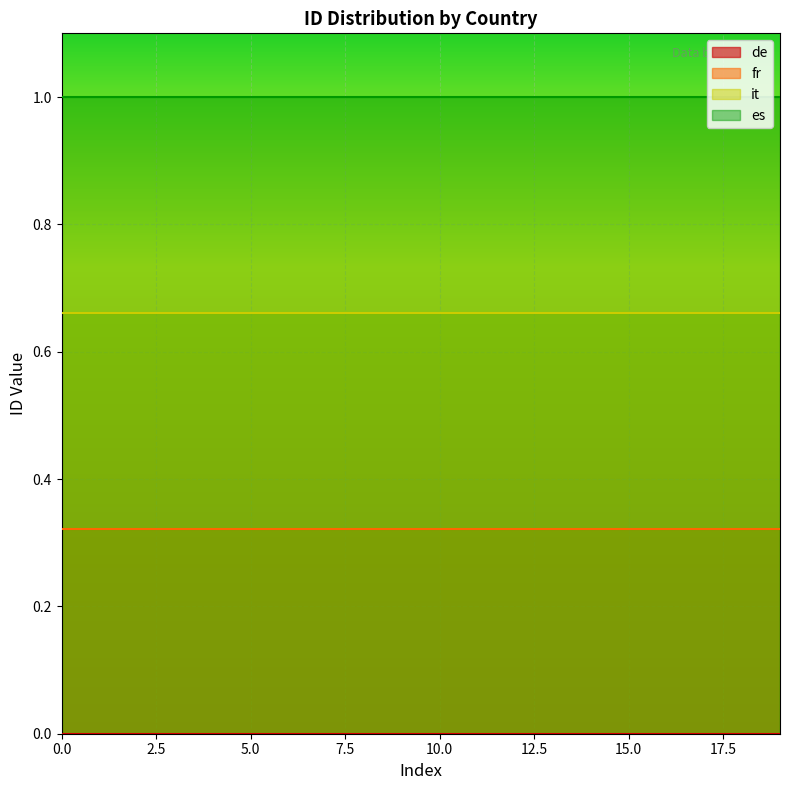

True or false: de has a value of 0.0 at 4.

False